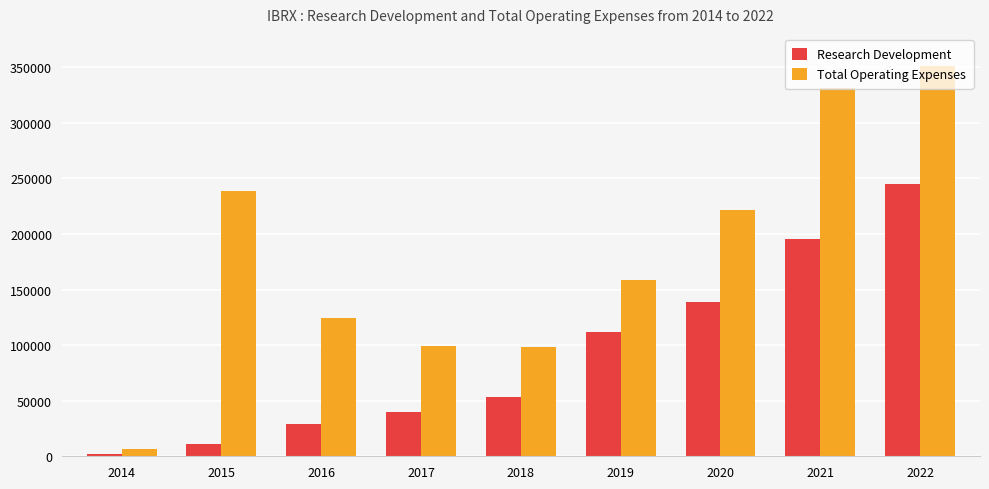

What is the difference between the second highest and second lowest values in the Research Development series?

184000